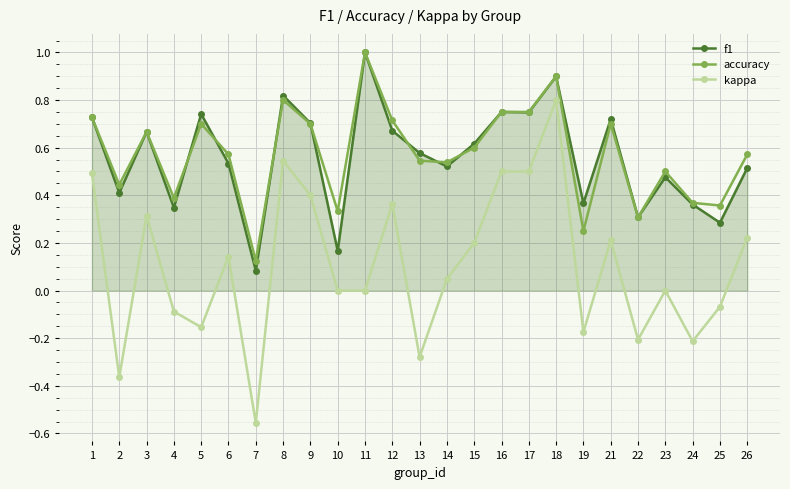

Rank the series at 10 from highest to lowest value.

accuracy, f1, kappa